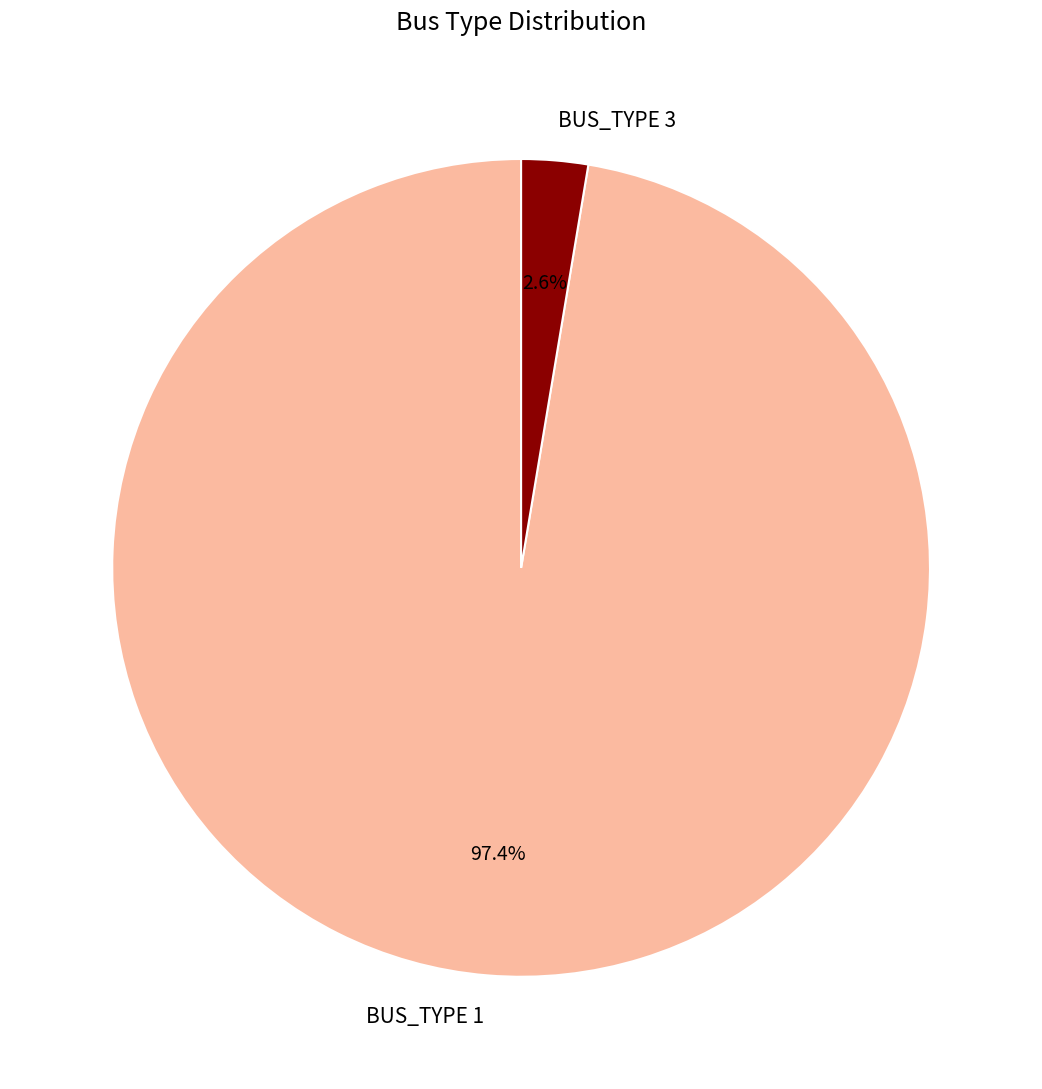

How many segments does this pie chart have?

2